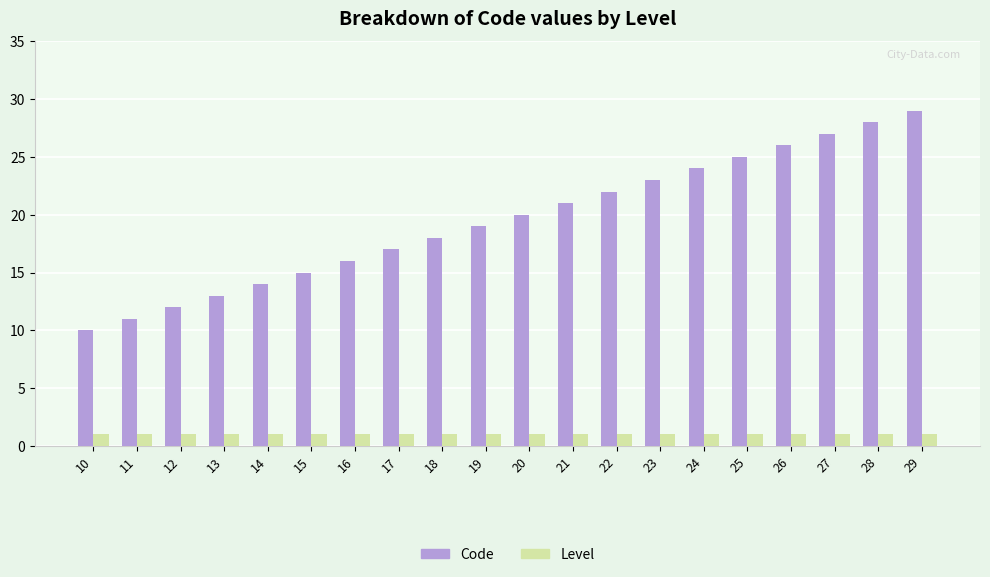

Rank the series by their average value, from highest to lowest.

Code, Level